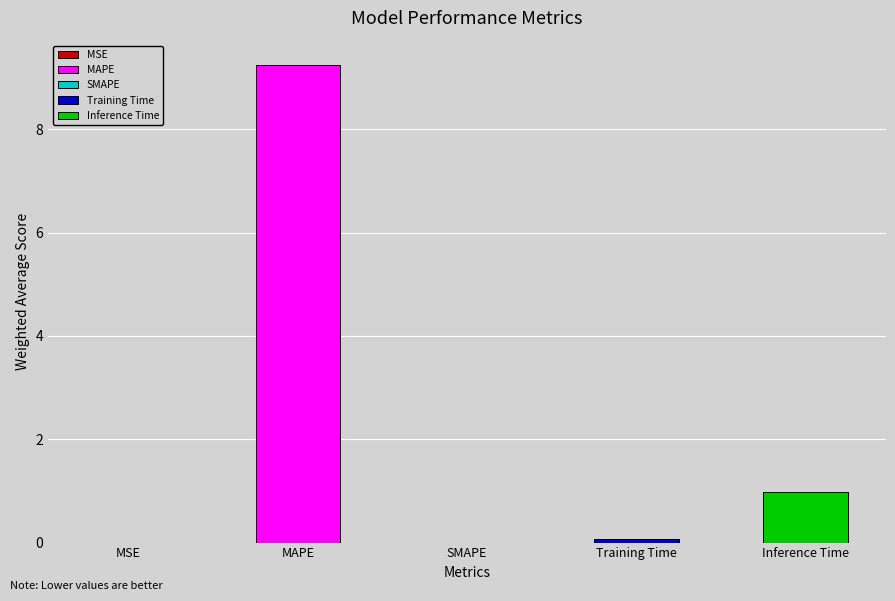

What is the maximum value shown in the chart?

9.3